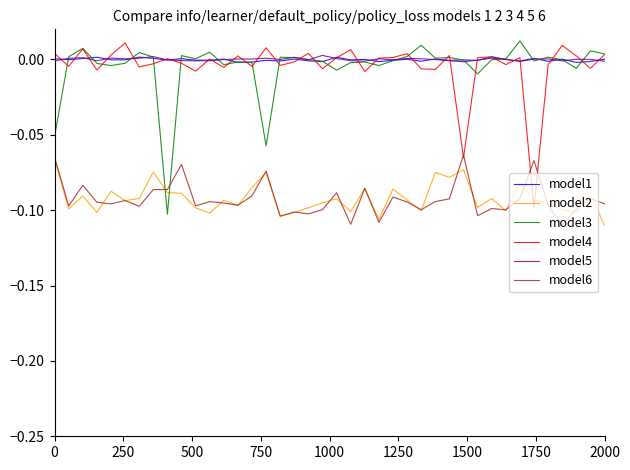

True or false: model5 and model6 cross at least once.

False